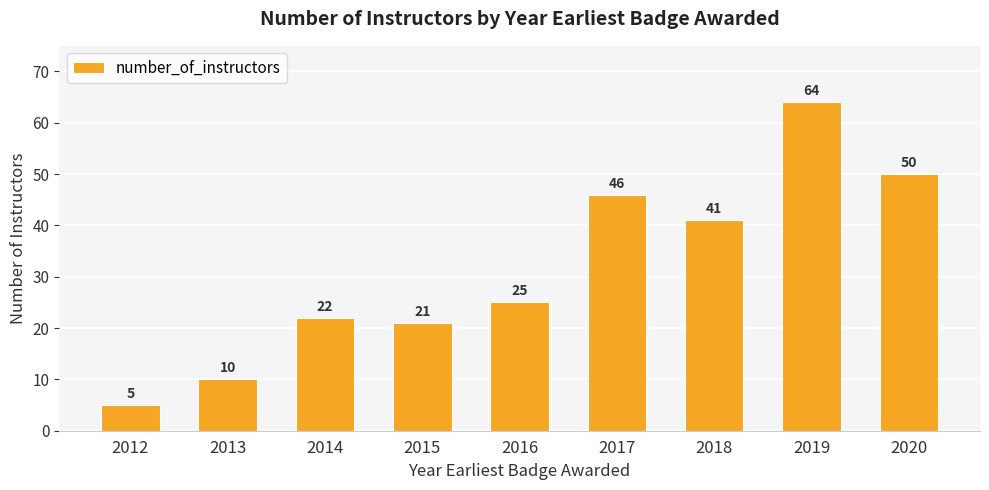

Reading right to left, what are all the values shown in this chart?

50	64	41	46	25	21	22	10	5